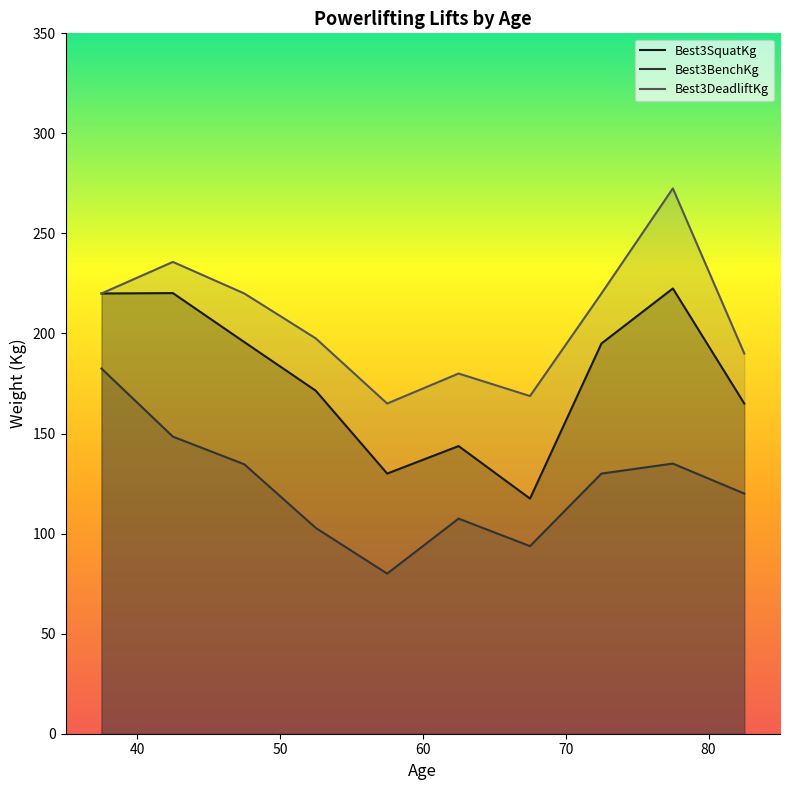

At how many categories does at least one series exceed 137?

10